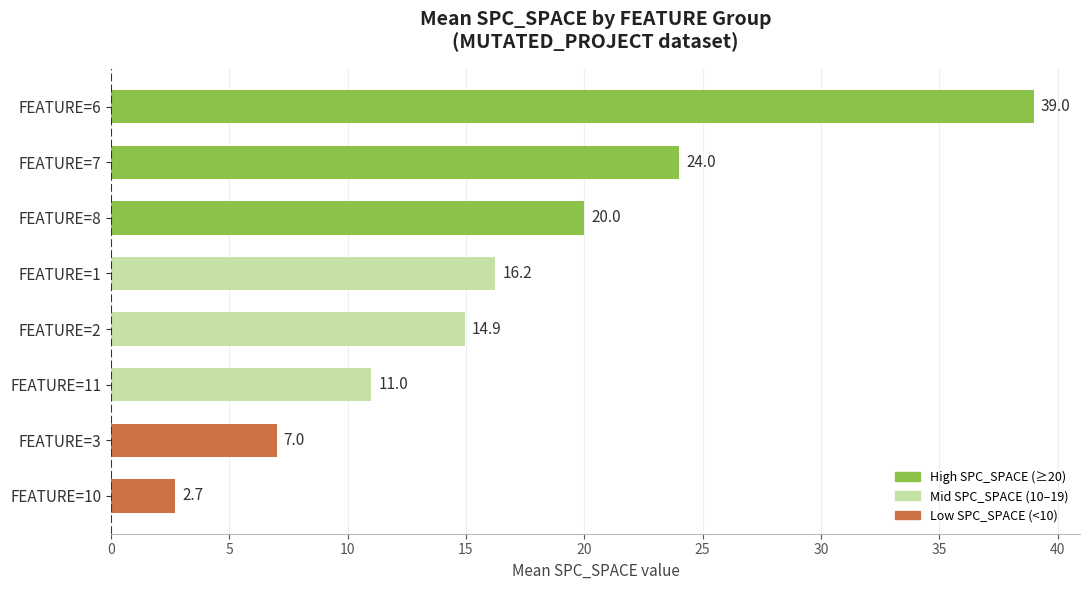

How many data points does each series have?

8